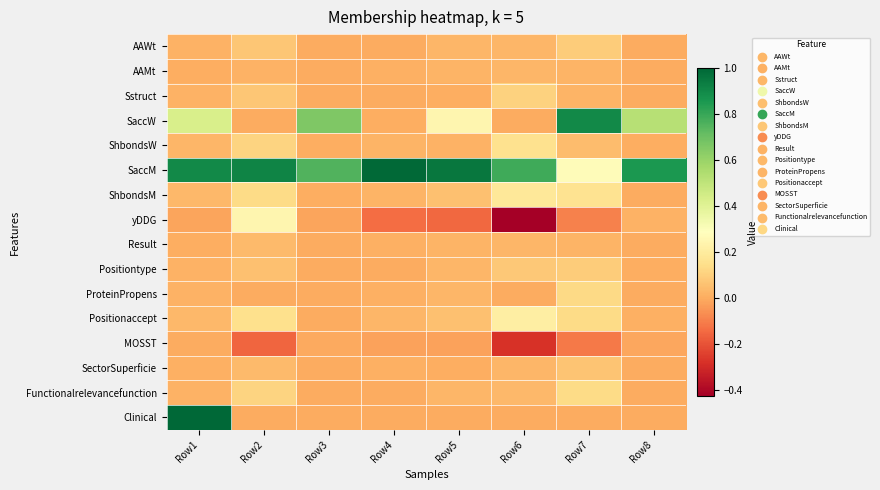

Reading right to left, extract all data points from this chart.

AAWt: Row8=0.0	Row7=0.1	Row6=0.0	Row5=0.0	Row4=0.0	Row3=0.0	Row2=0.1	Row1=0.0
AAMt: Row8=0.0	Row7=0.0	Row6=0.0	Row5=0.0	Row4=0.0	Row3=0.0	Row2=0.0	Row1=0.0
Sstruct: Row8=0.0	Row7=0.0	Row6=0.1	Row5=0.0	Row4=0.0	Row3=0.0	Row2=0.1	Row1=0.0
SaccW: Row8=0.5	Row7=0.9	Row6=0.0	Row5=0.2	Row4=0.0	Row3=0.7	Row2=0.0	Row1=0.4
ShbondsW: Row8=0.0	Row7=0.0	Row6=0.2	Row5=0.0	Row4=0.0	Row3=0.0	Row2=0.1	Row1=0.0
SaccM: Row8=0.9	Row7=0.3	Row6=0.8	Row5=1.0	Row4=1.0	Row3=0.8	Row2=0.9	Row1=0.9
ShbondsM: Row8=0.0	Row7=0.2	Row6=0.2	Row5=0.1	Row4=0.0	Row3=0.0	Row2=0.1	Row1=0.0
yDDG: Row8=0.0	Row7=-0.1	Row6=-0.4	Row5=-0.2	Row4=-0.1	Row3=-0.0	Row2=0.2	Row1=-0.0
Result: Row8=0.0	Row7=0.0	Row6=0.0	Row5=0.0	Row4=0.0	Row3=0.0	Row2=0.0	Row1=0.0
Positiontype: Row8=0.0	Row7=0.1	Row6=0.1	Row5=0.0	Row4=0.0	Row3=0.0	Row2=0.1	Row1=0.0
ProteinPropens: Row8=0.0	Row7=0.1	Row6=0.0	Row5=0.0	Row4=0.0	Row3=0.0	Row2=0.0	Row1=0.0
Positionaccept: Row8=0.0	Row7=0.1	Row6=0.2	Row5=0.1	Row4=0.0	Row3=0.0	Row2=0.2	Row1=0.0
MOSST: Row8=-0.0	Row7=-0.1	Row6=-0.3	Row5=-0.0	Row4=-0.0	Row3=-0.0	Row2=-0.2	Row1=0.0
SectorSuperficie: Row8=0.0	Row7=0.1	Row6=0.0	Row5=0.0	Row4=0.0	Row3=0.0	Row2=0.0	Row1=0.0
Functionalrelevancefunction: Row8=0.0	Row7=0.1	Row6=0.0	Row5=0.0	Row4=0.0	Row3=0.0	Row2=0.1	Row1=0.0
Clinical: Row8=0.0	Row7=0.0	Row6=0.0	Row5=0.0	Row4=0.0	Row3=0.0	Row2=0.0	Row1=1.0